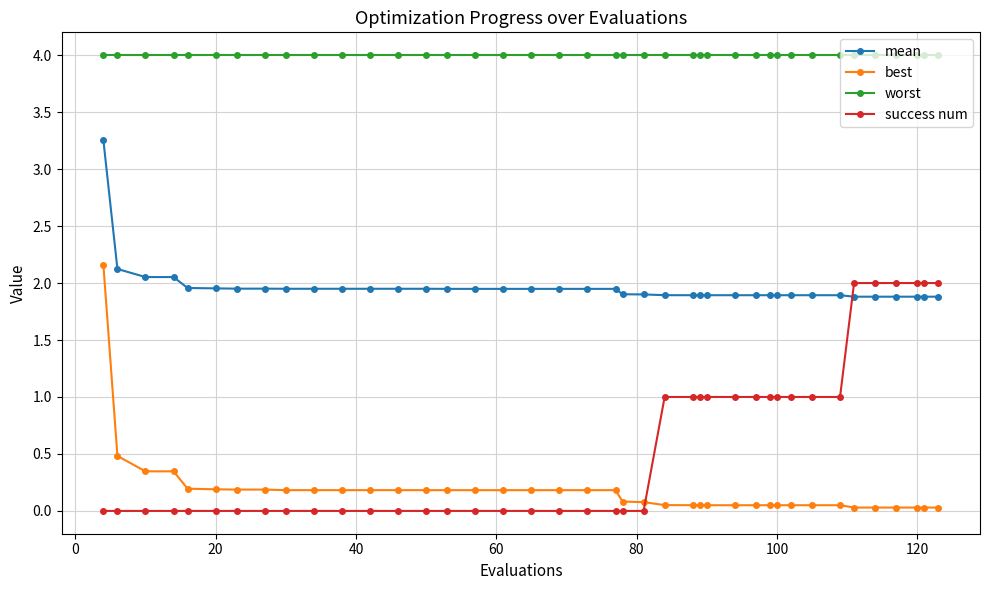

What is the average value of the worst series?

4.0